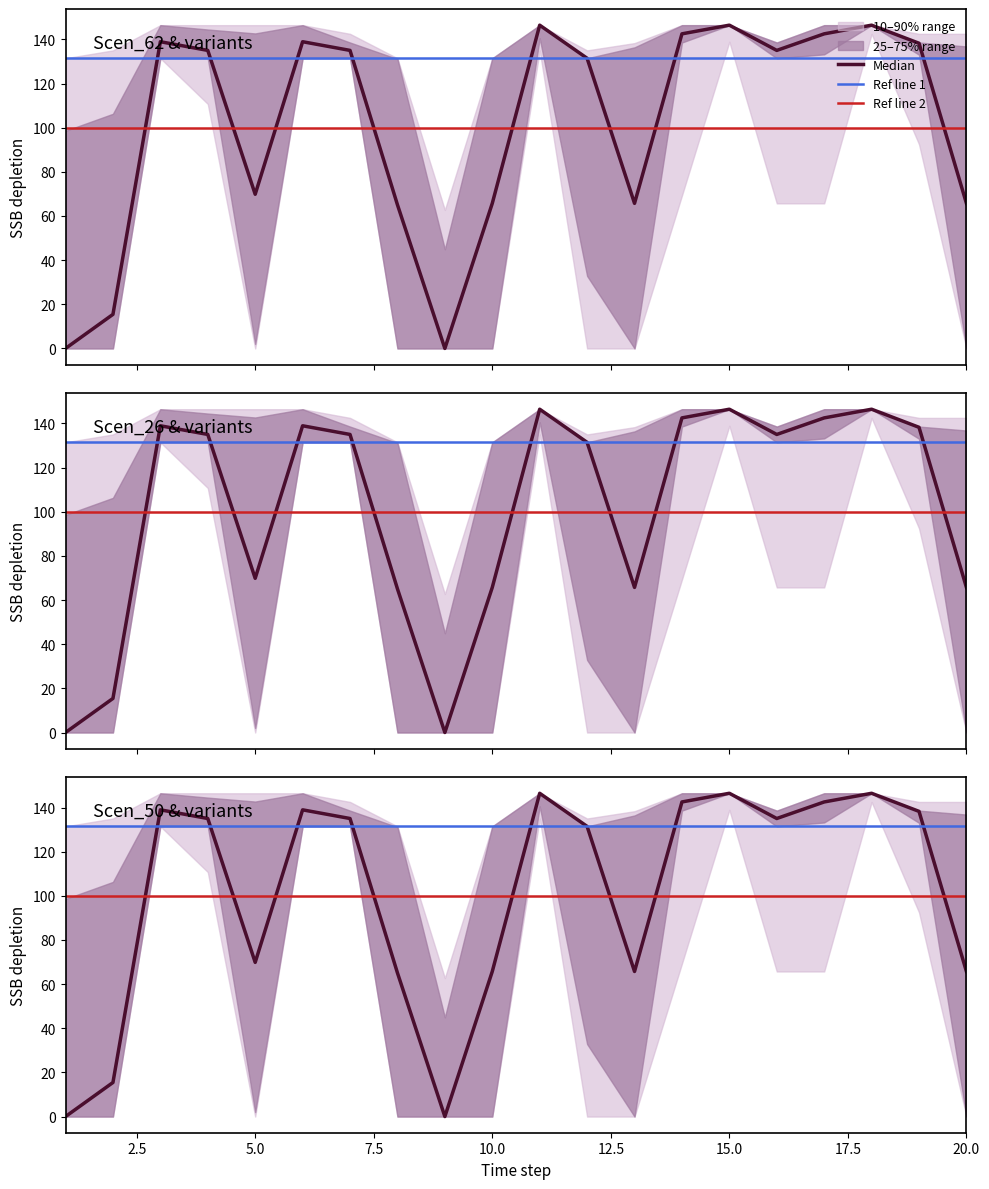

At how many categories does at least one series exceed 10?

20